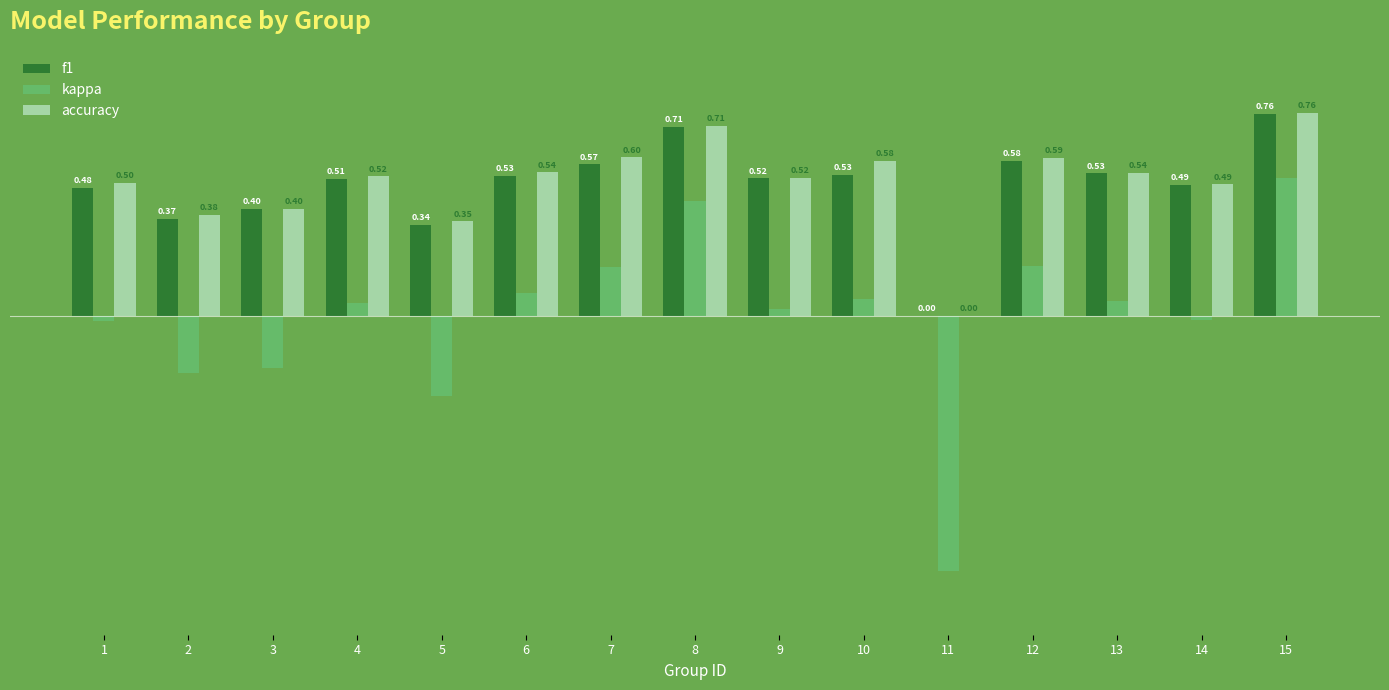

Is the value of accuracy at 12 greater than the value of f1 at 3?

Yes